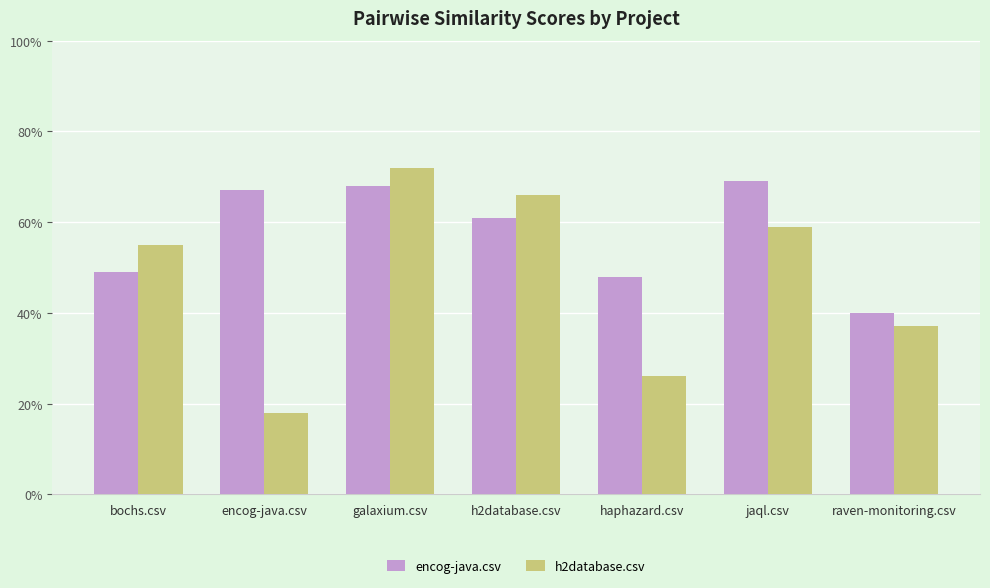

At which category does the chart reach its peak across all series?

galaxium.csv